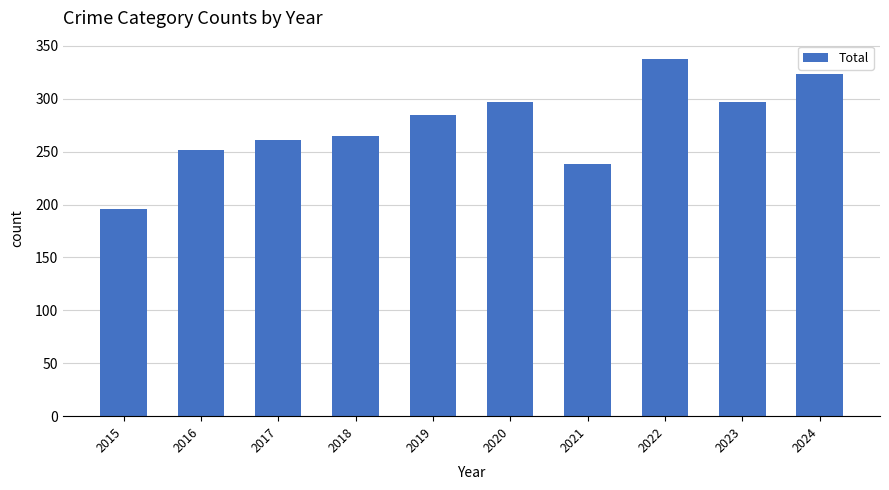

Read the value at 2021, to the nearest 50.

250